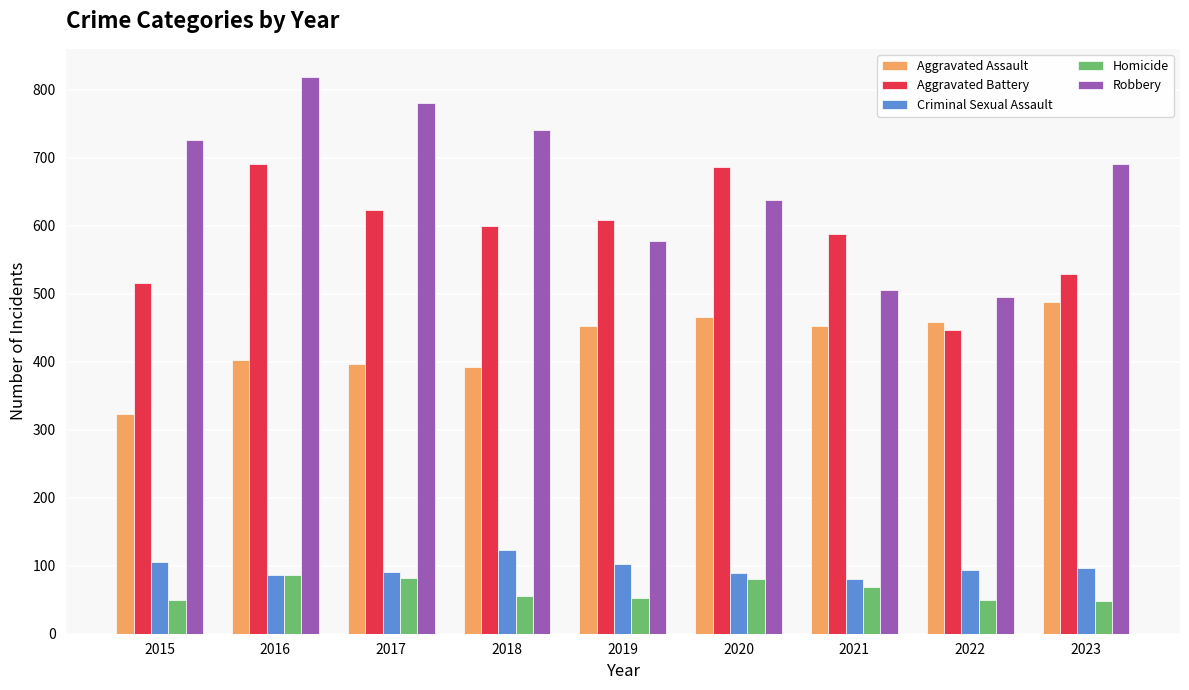

What is the total value across all series at 2021?

1695